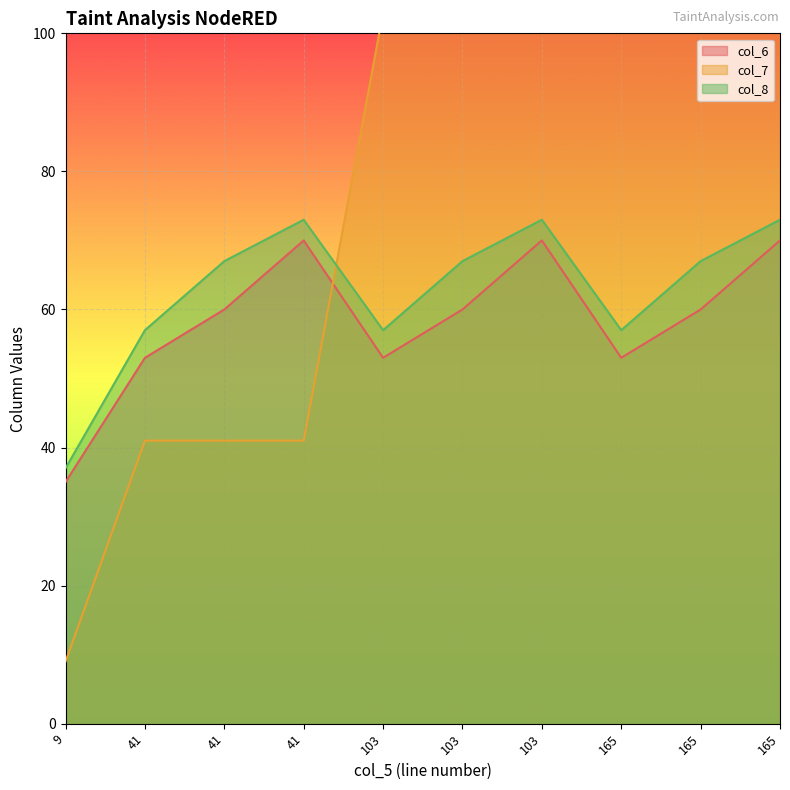

At which label is col_8 closest to 55?

41